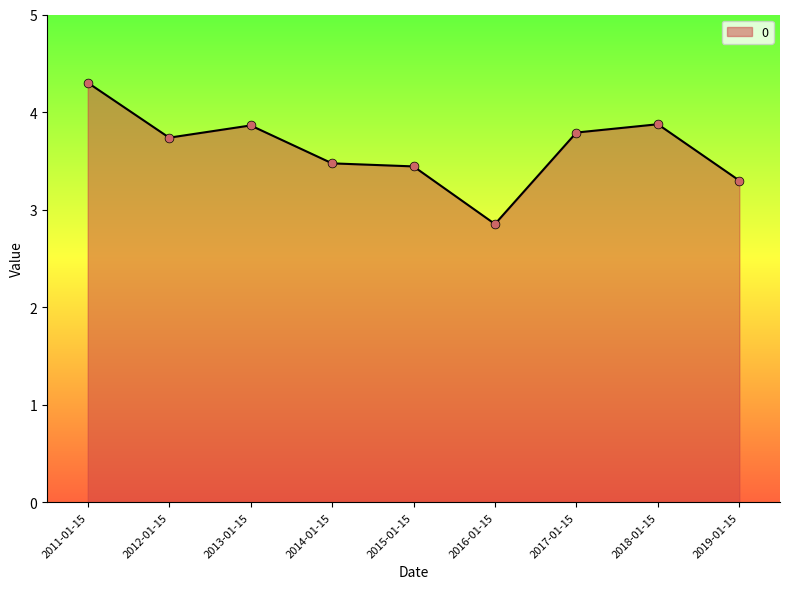

What is the change in value from 2016-01-15 to 2018-01-15?

+1.0